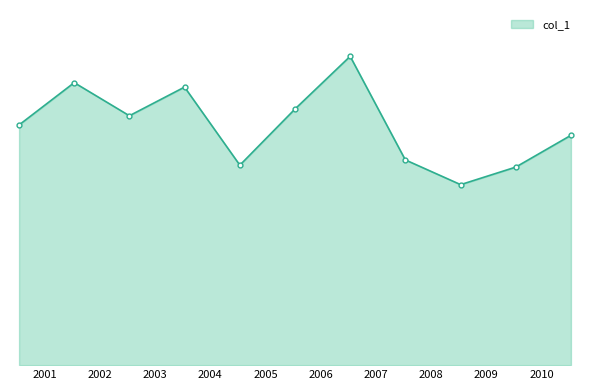

What is the difference between the maximum and minimum values?

0.2